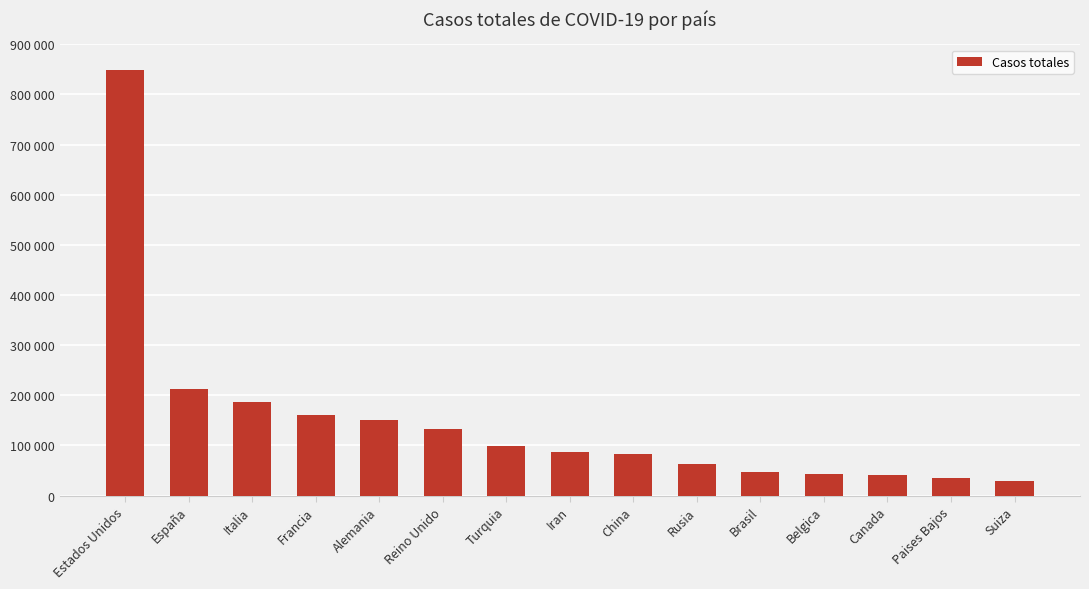

Are the bars horizontal?

No